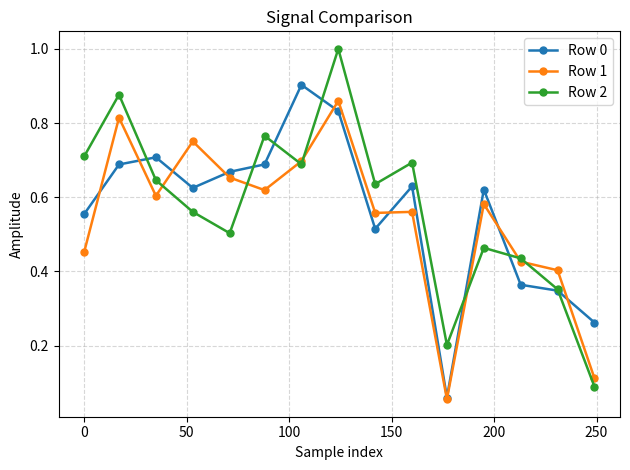

Rank the series by their average value, from highest to lowest.

Row 2, Row 0, Row 1